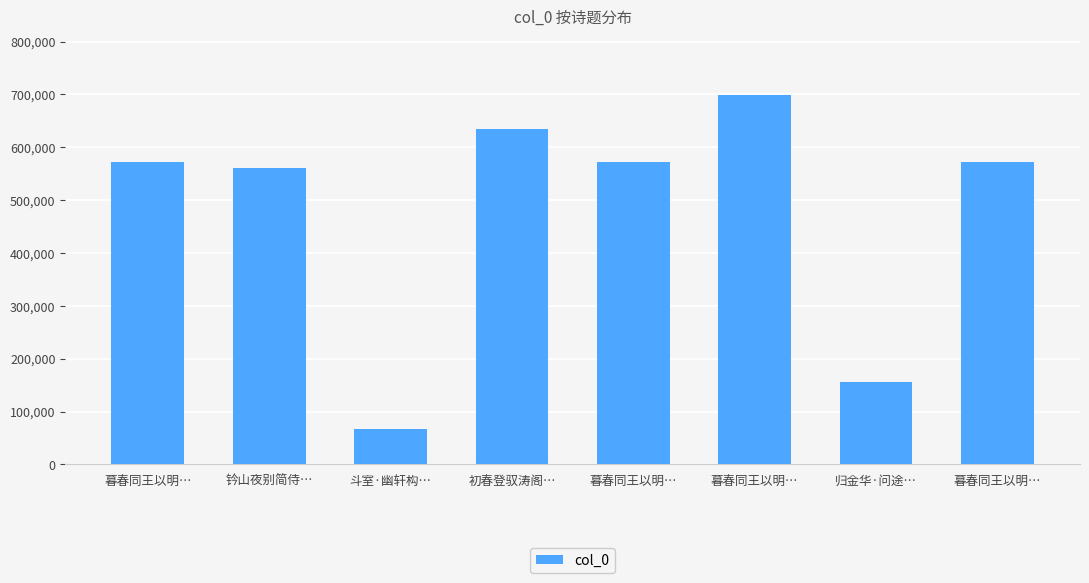

How many data points does each series have?

8